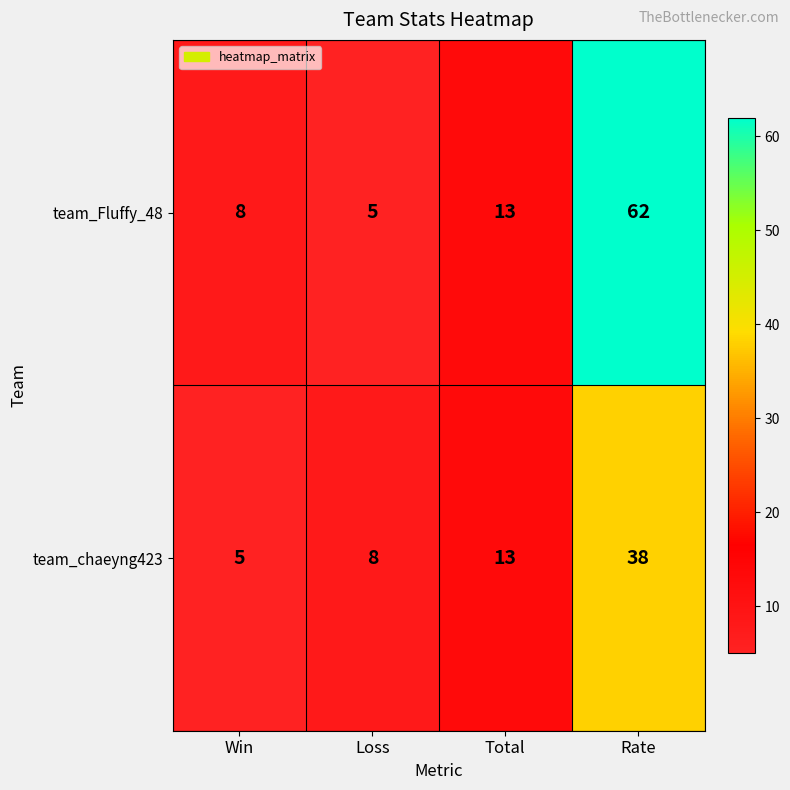

What is the total value across all series at Win?

13